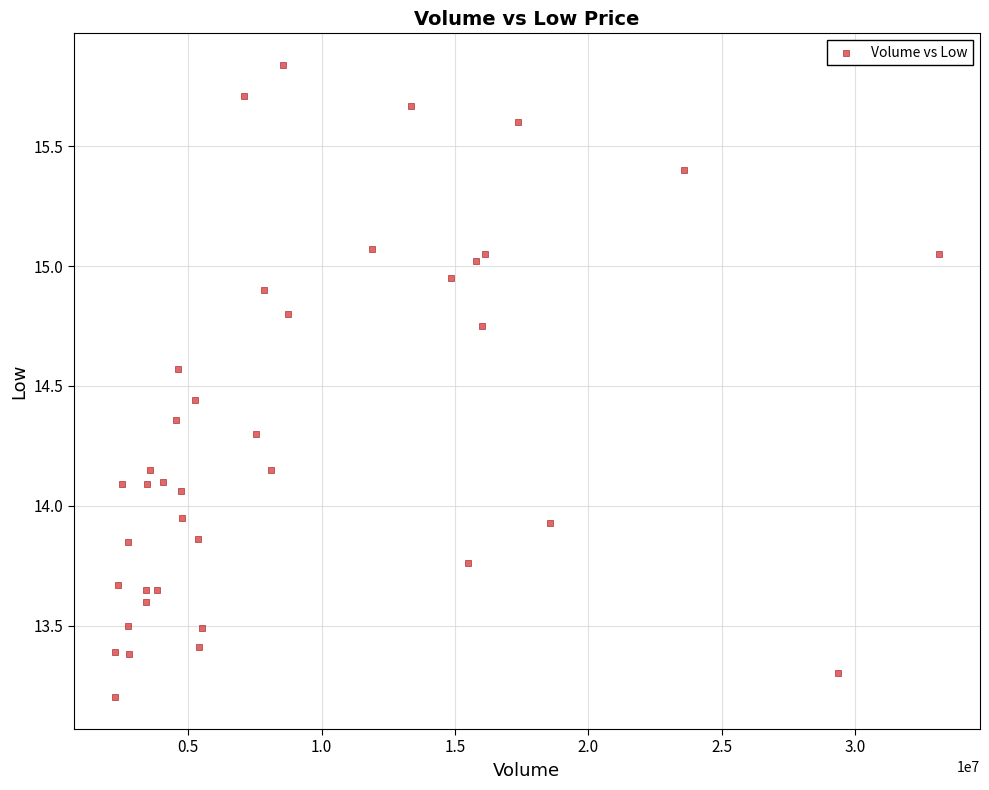

What is the range of Y values (max minus min)?

2.6